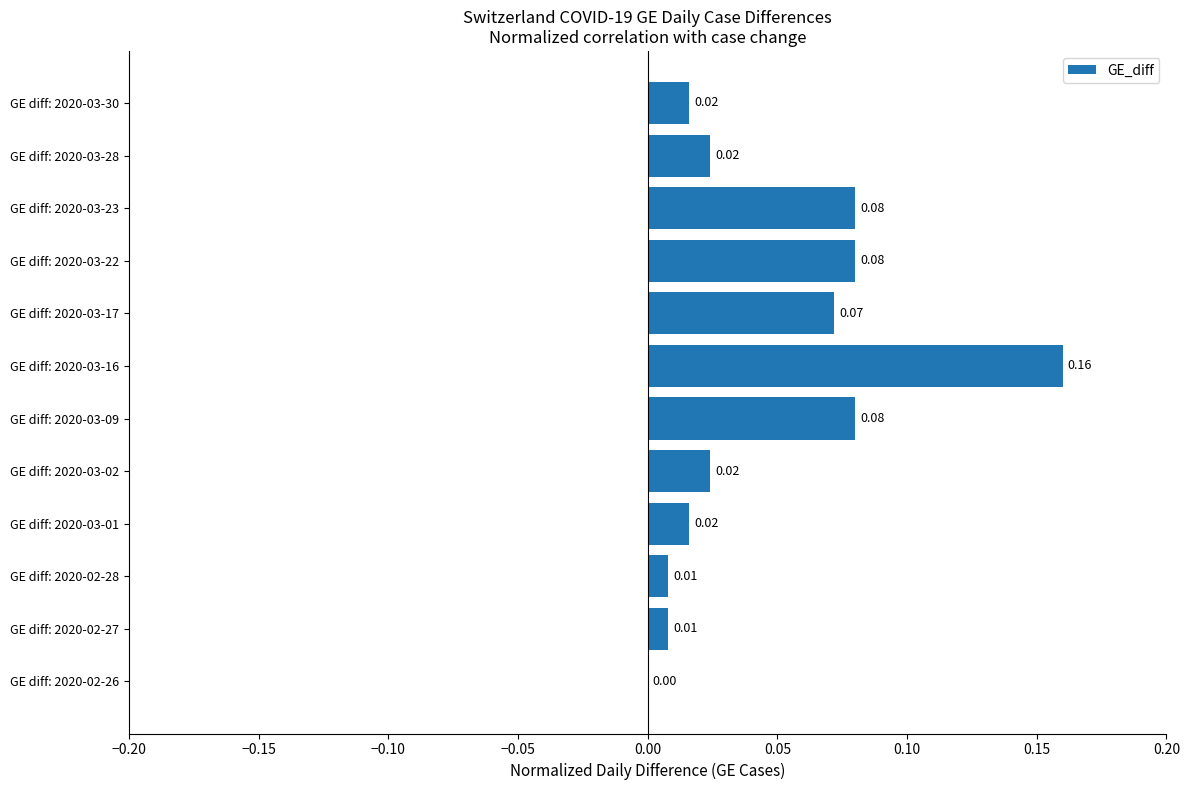

Count the number of values greater than 0.

11